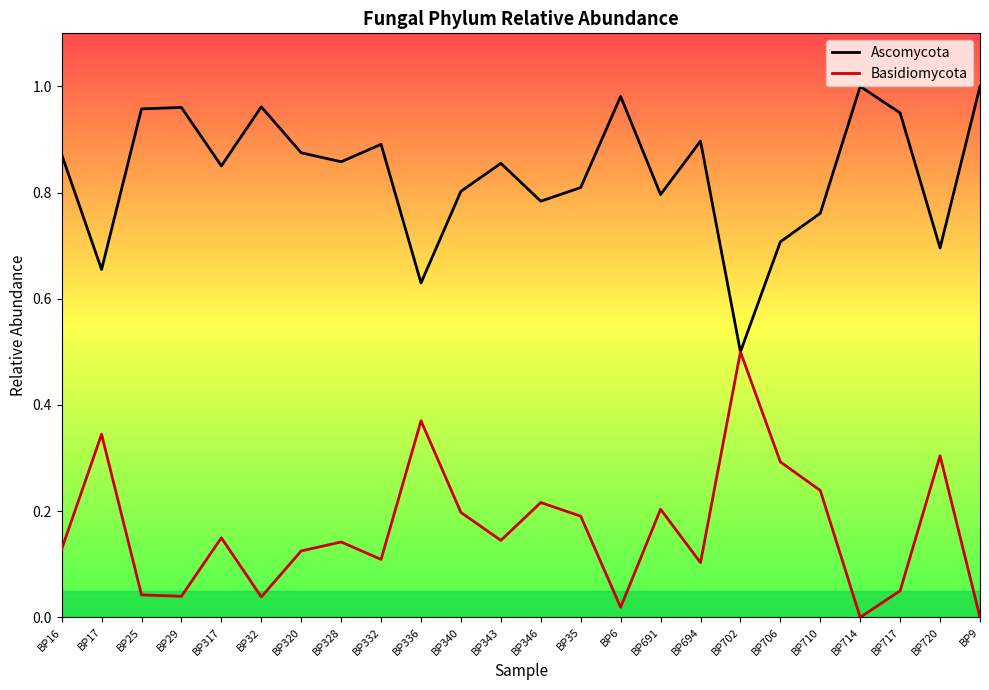

Which series has the largest total across all categories?

Ascomycota